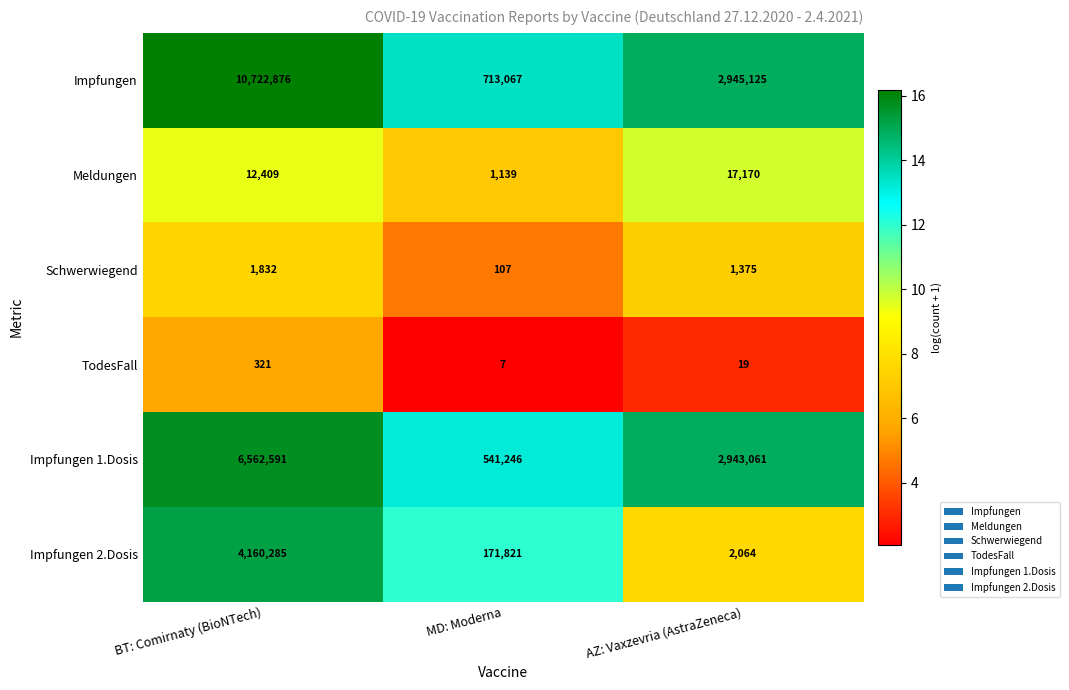

What is the average value of the Schwerwiegend series?

1105